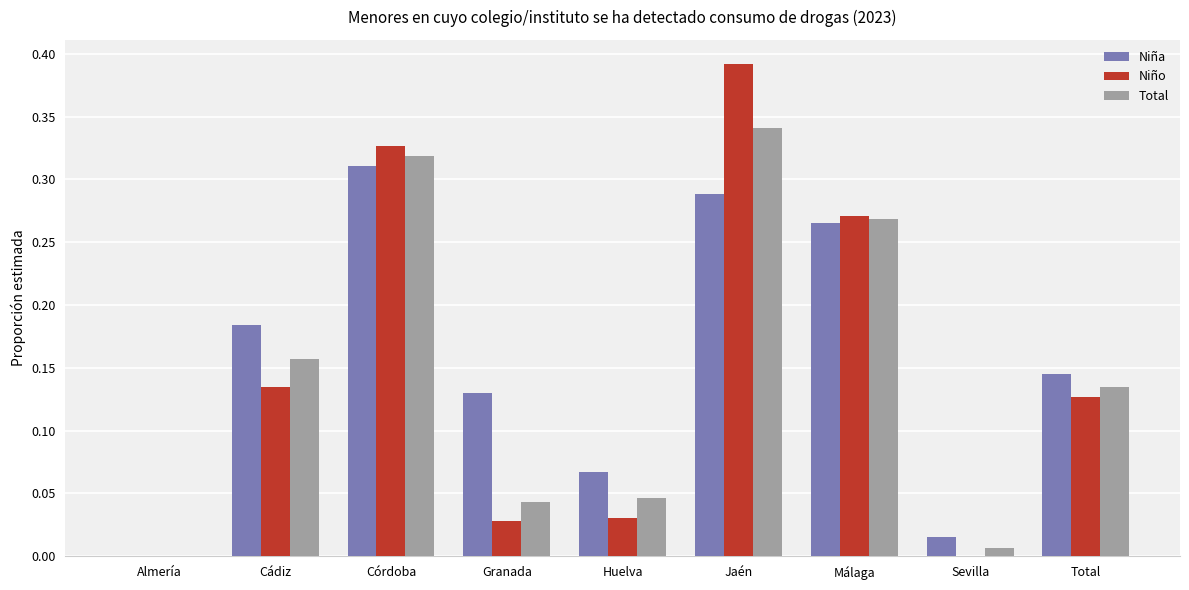

What is the sum of all Niña values?

1.4